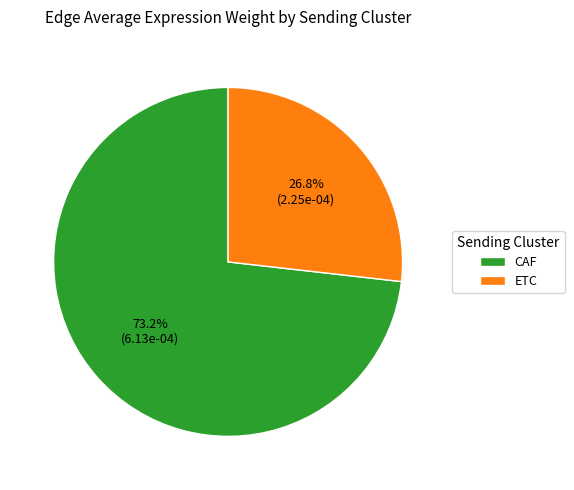

What is the majority slice?

CAF